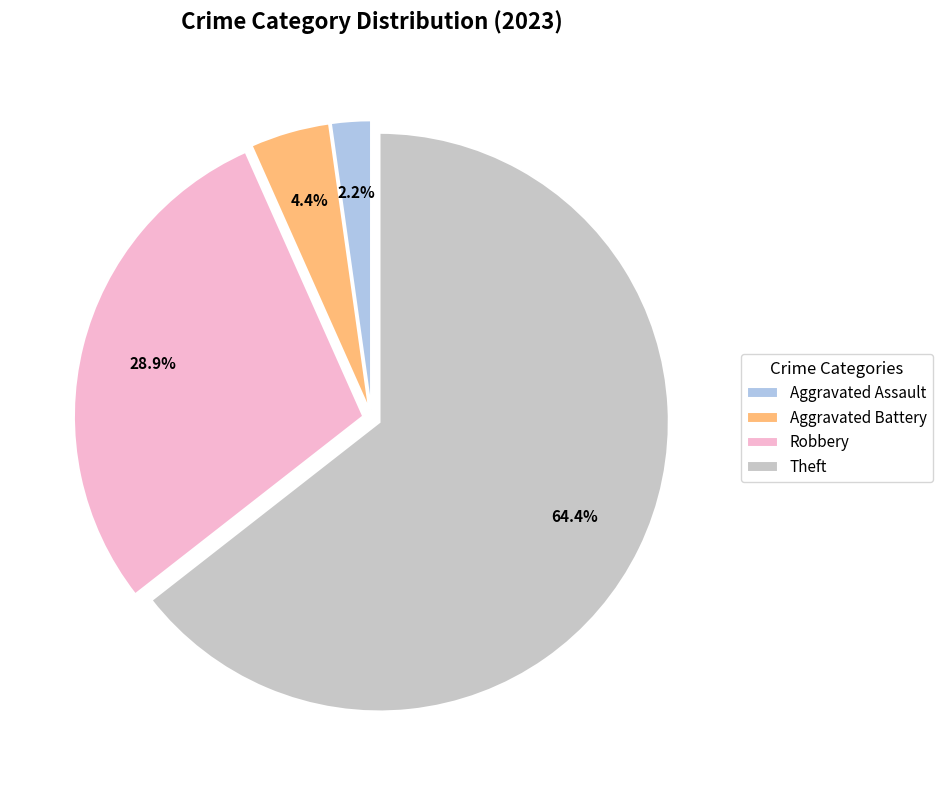

Is there any slice that represents more than half of the pie?

Yes